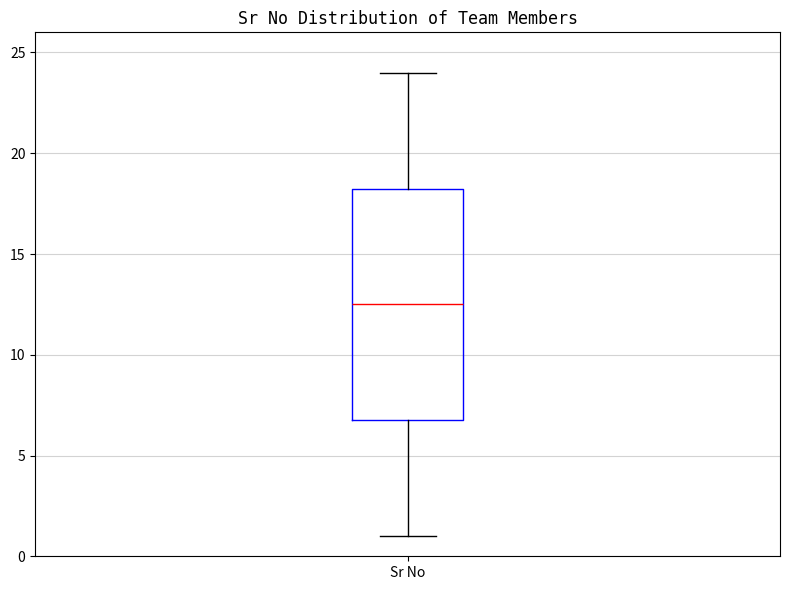

Where does the lower whisker of the box for Sr No end on the y-axis? The values are not printed on the chart, so give them approximately, as read against the axis.

1.0